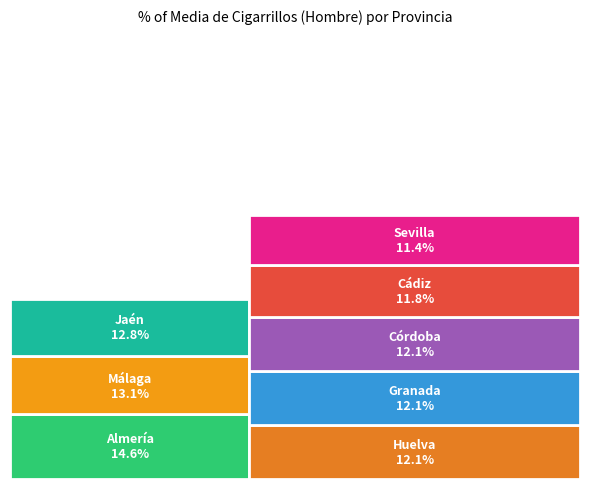

What portion of the pie excludes Córdoba?

87.9%